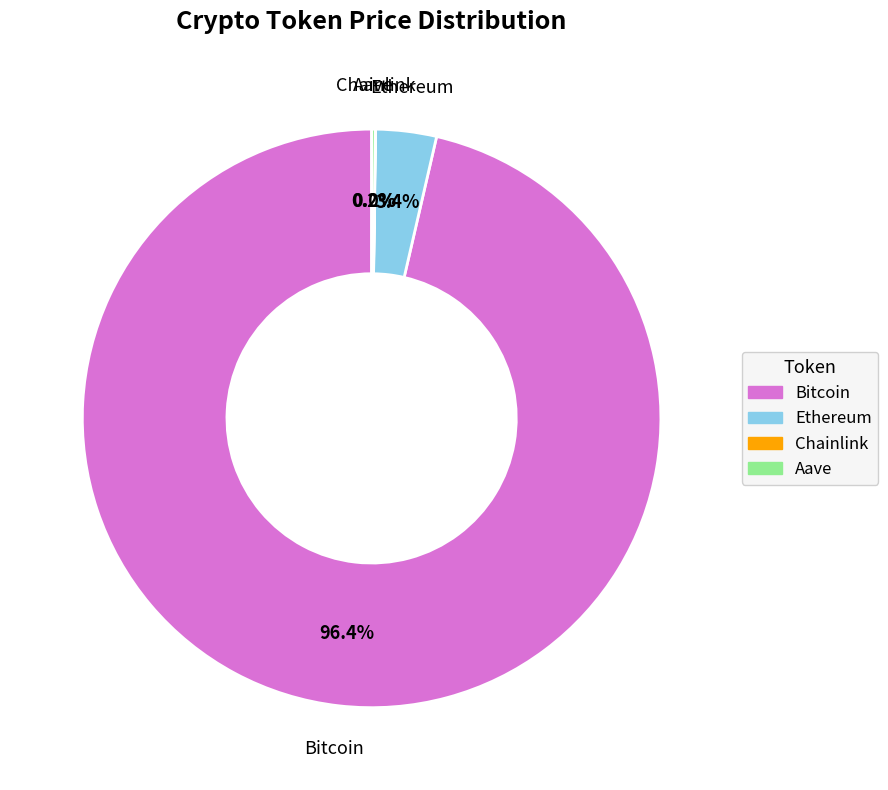

Which category has the biggest portion of the pie?

Bitcoin